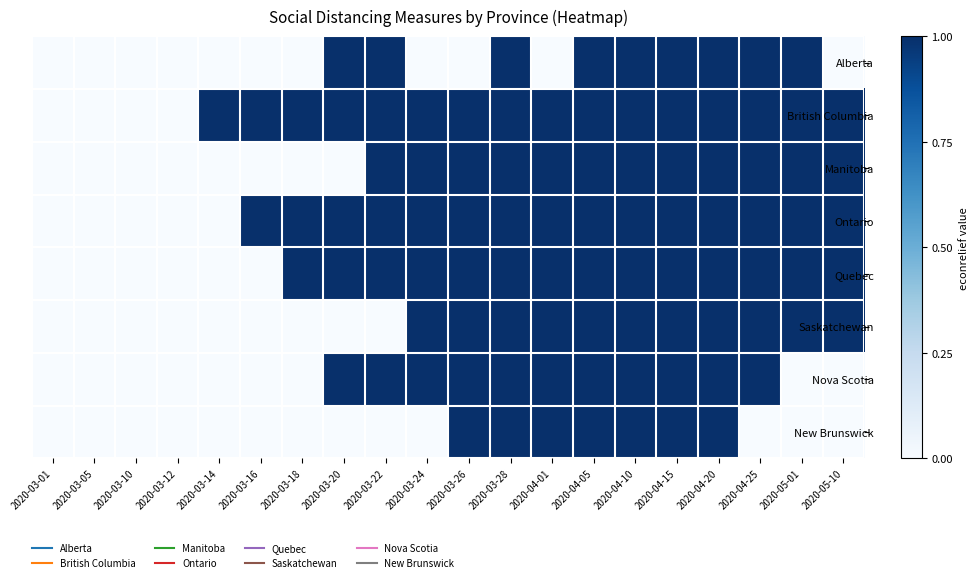

Count the number of categories in the chart.

20